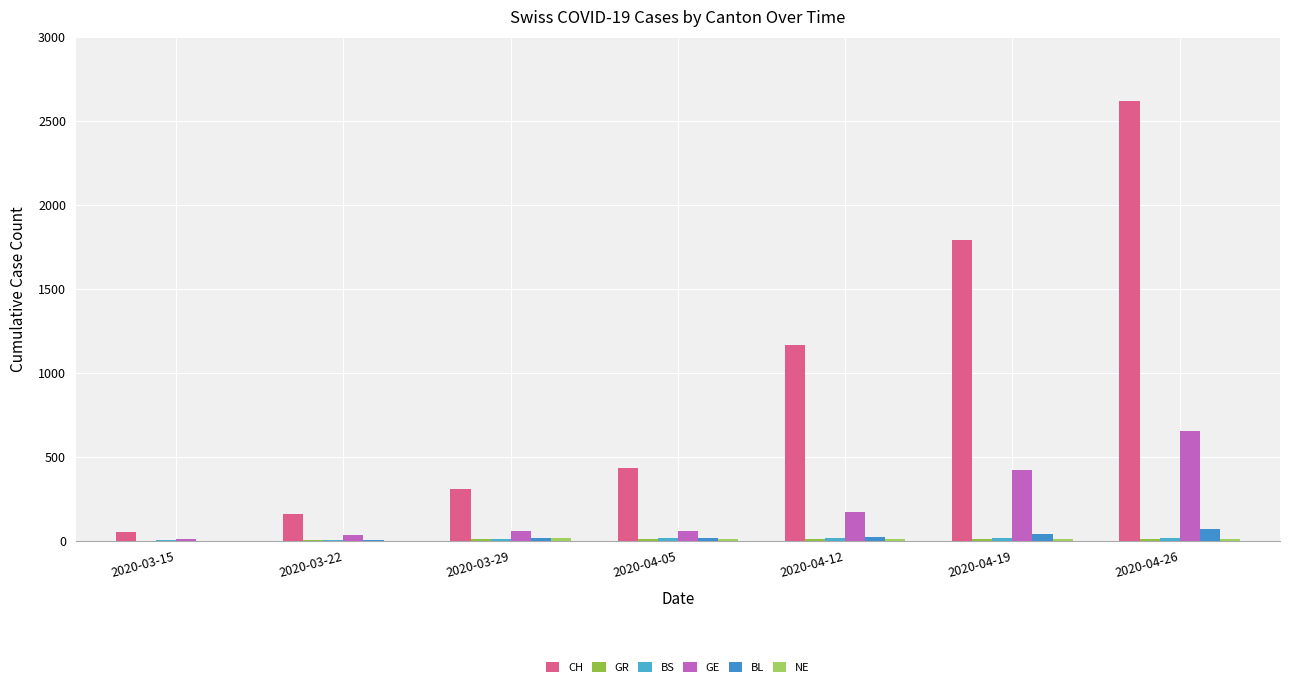

How many series are shown in this chart?

6